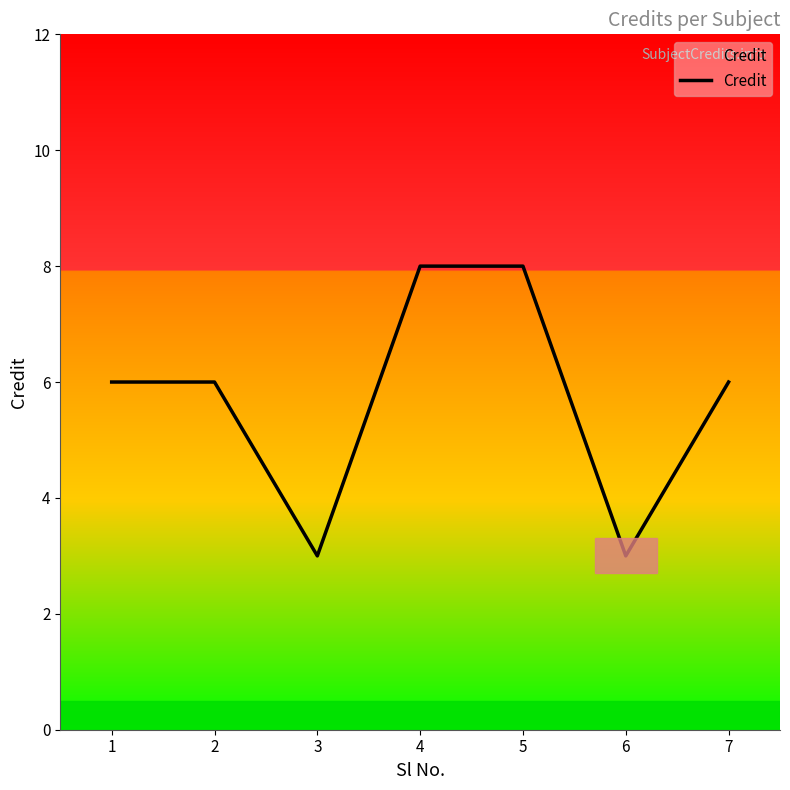

What is the greatest value displayed?

8